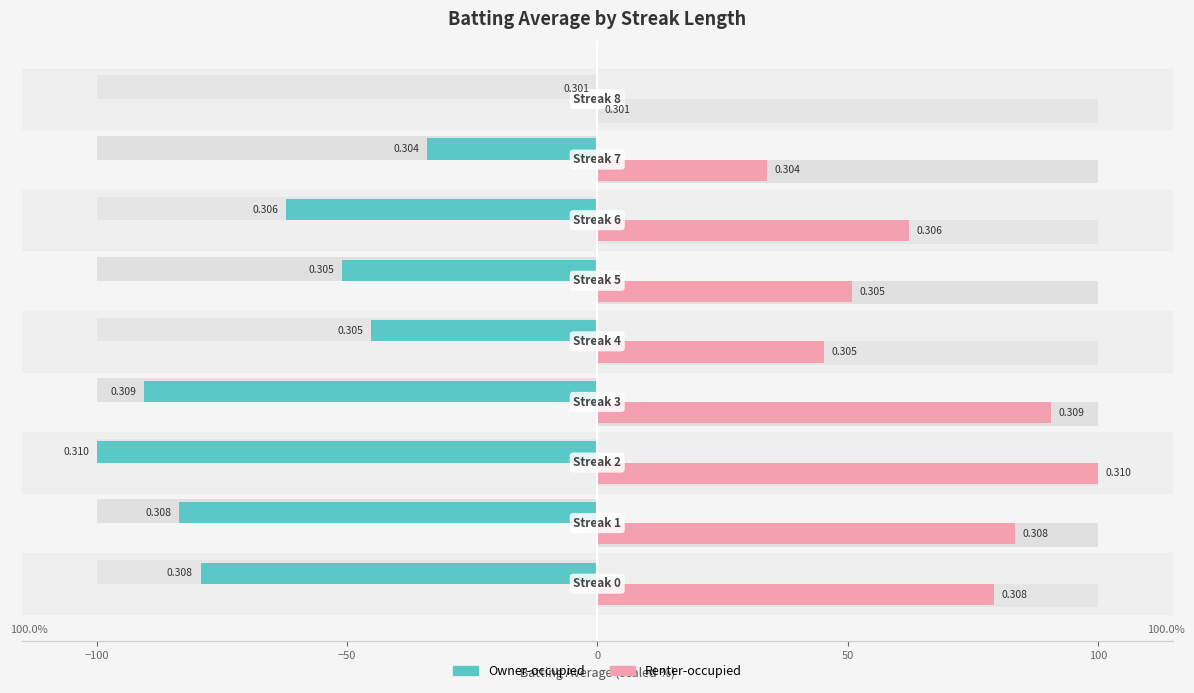

Between −50 and 150, which is larger?

150